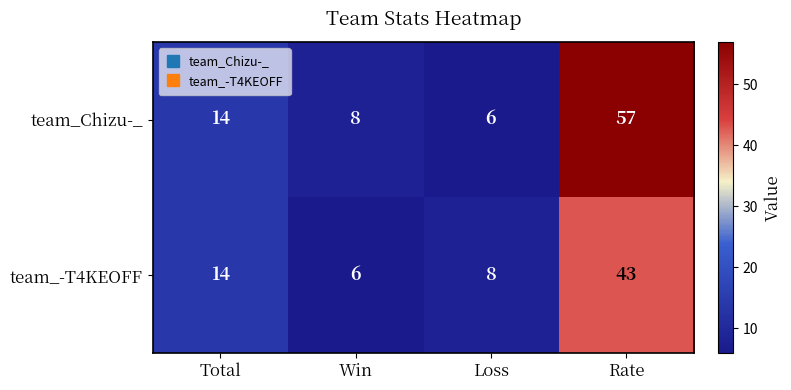

The value of team_-T4KEOFF at Total is 14. True or false?

True